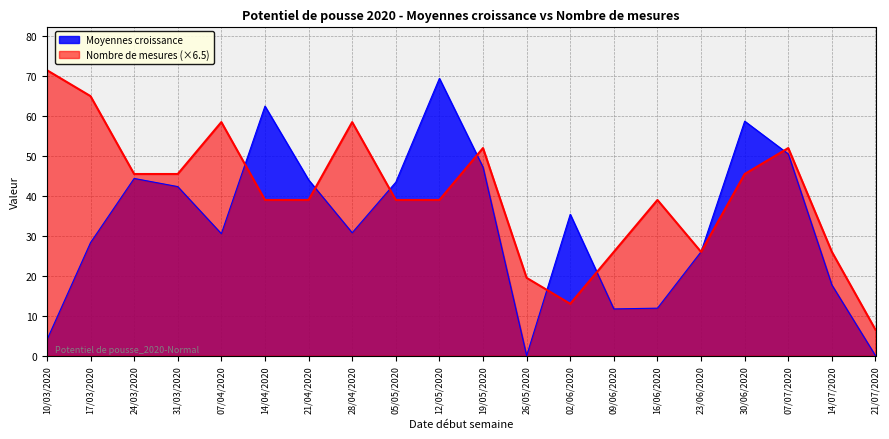

Which series has the largest range (max minus min)?

Moyennes croissance